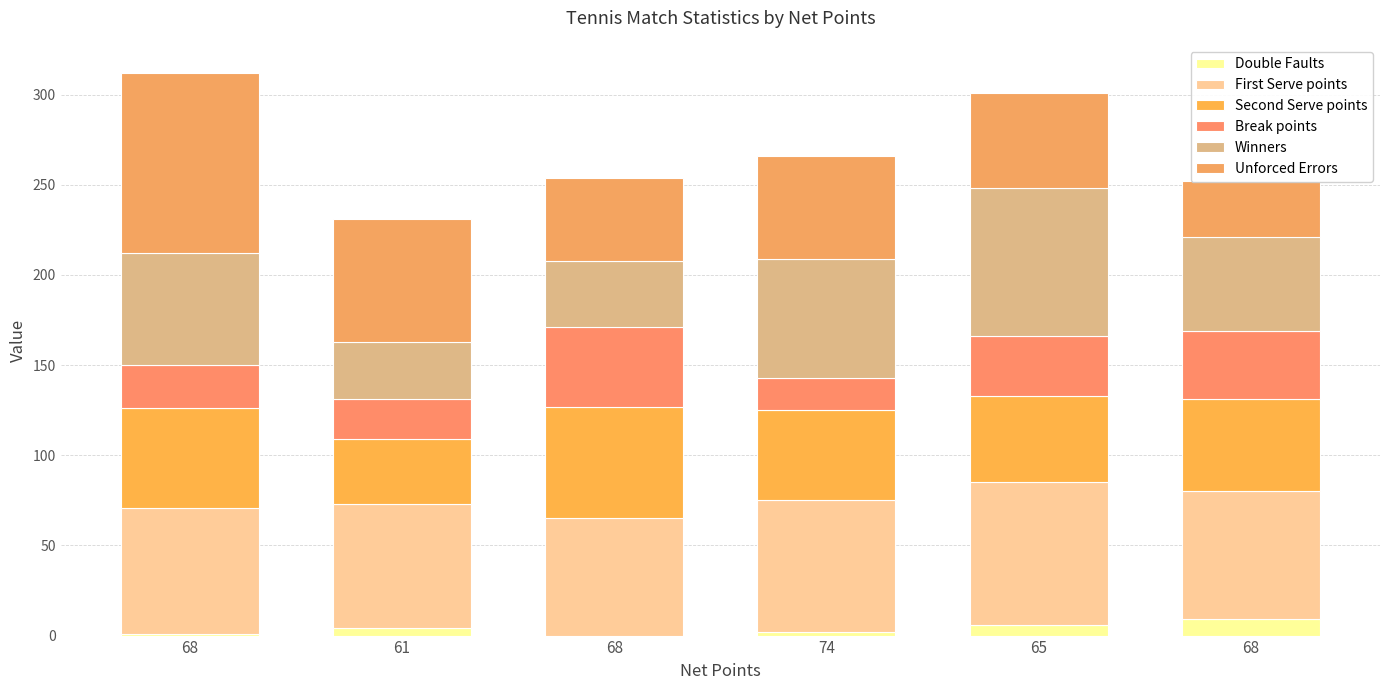

How many data points does each series have?

6